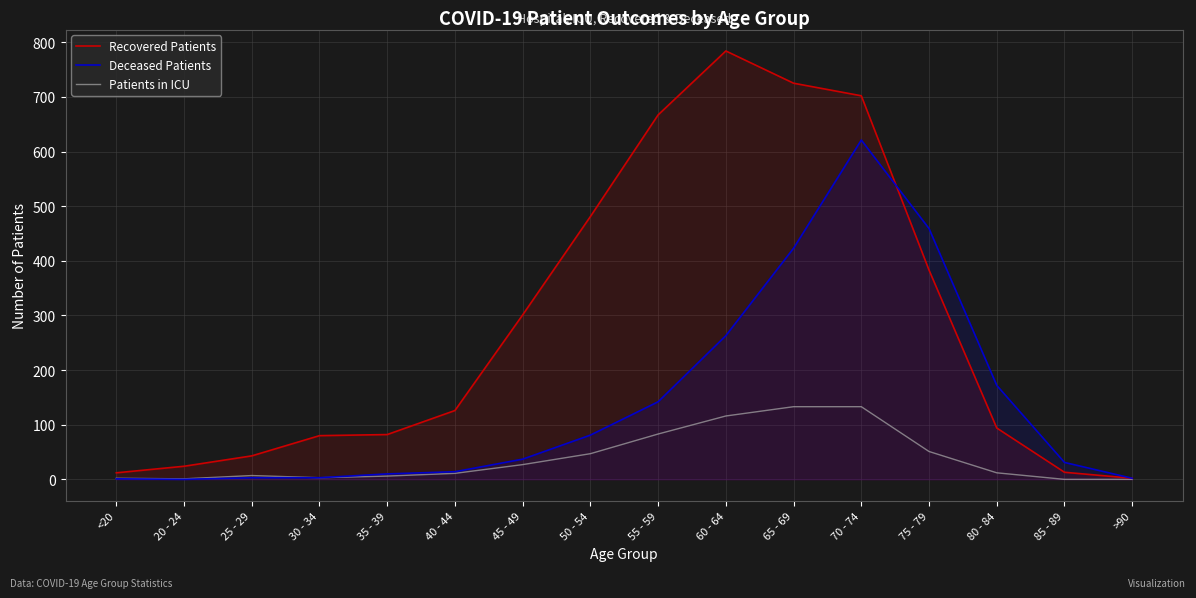

What is the difference between the Recovered Patients values at 85 - 89 and 45 - 49?

288